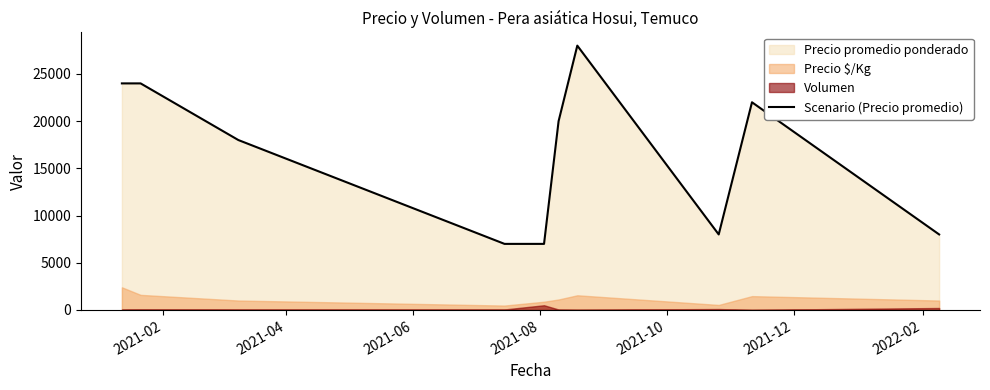

How many points are lower than both their immediate neighbors (excluding endpoints)?

1